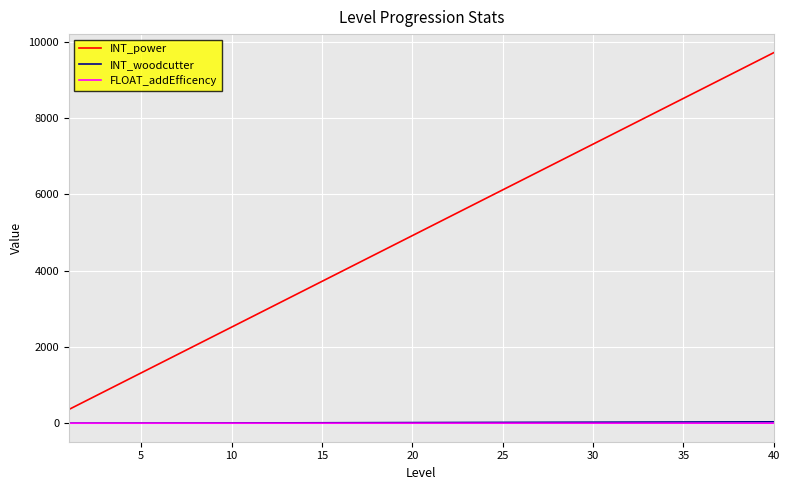

True or false: FLOAT_addEfficency and INT_power intersect in this chart.

False